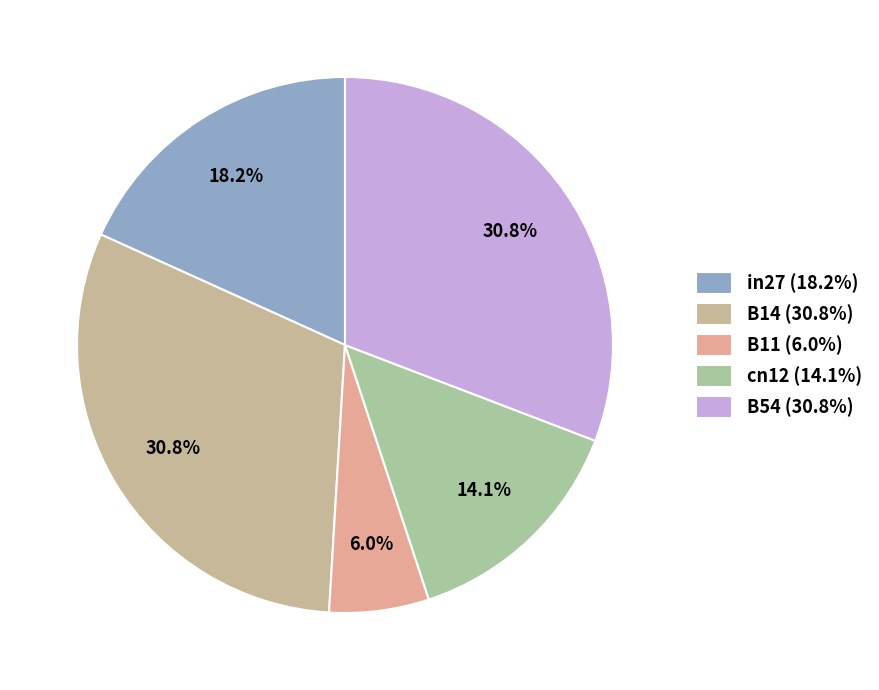

What percentage is the B54 slice, to the nearest percent?

31%